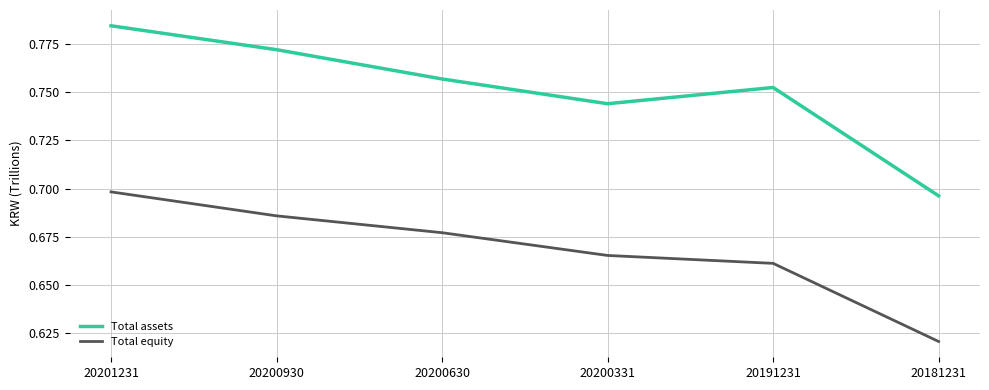

Is the value of Total equity at 20200331 greater than the value of Total assets at 20181231?

No